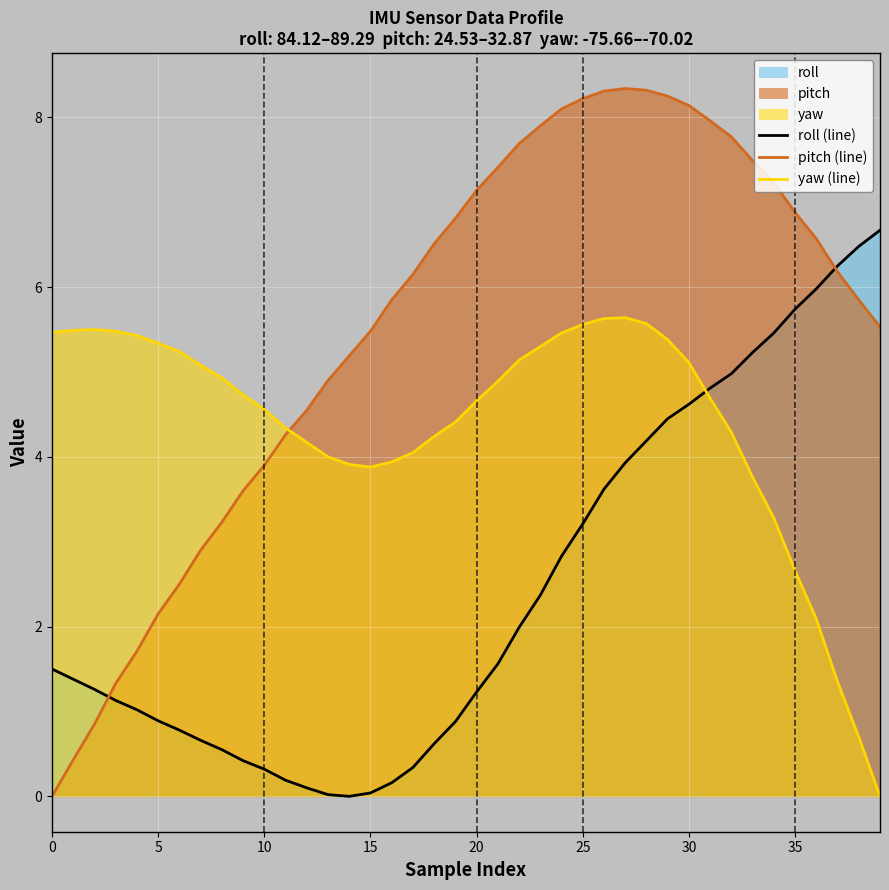

What is the value of the yaw (line) point at the 27th from the left?

5.6